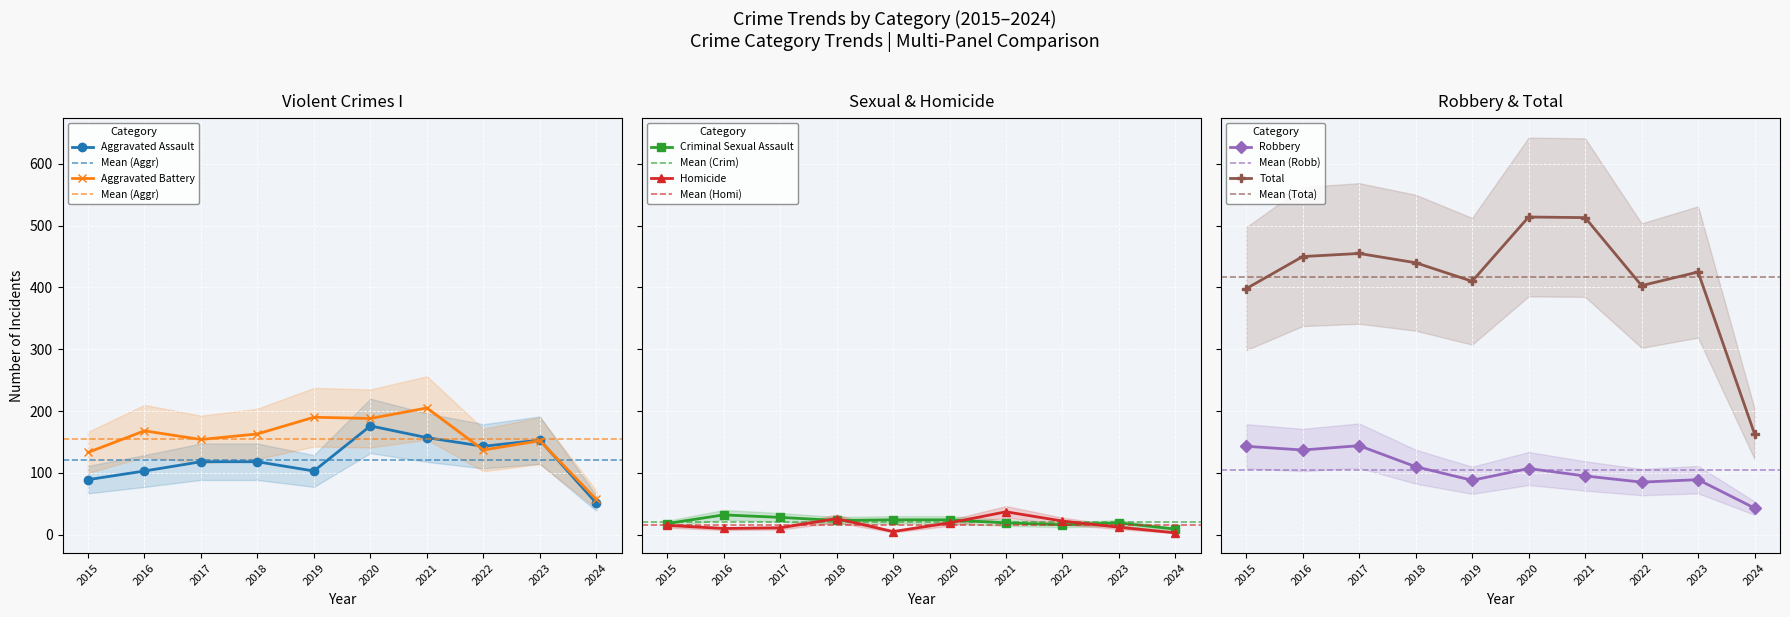

How many interior local valleys does the Homicide series have?

2